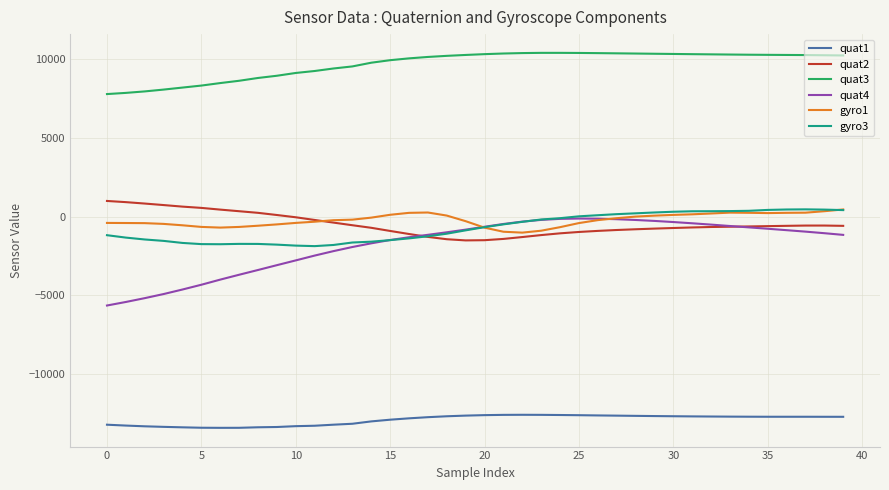

What is the difference between the maximum and minimum values in the quat3 series?

2619